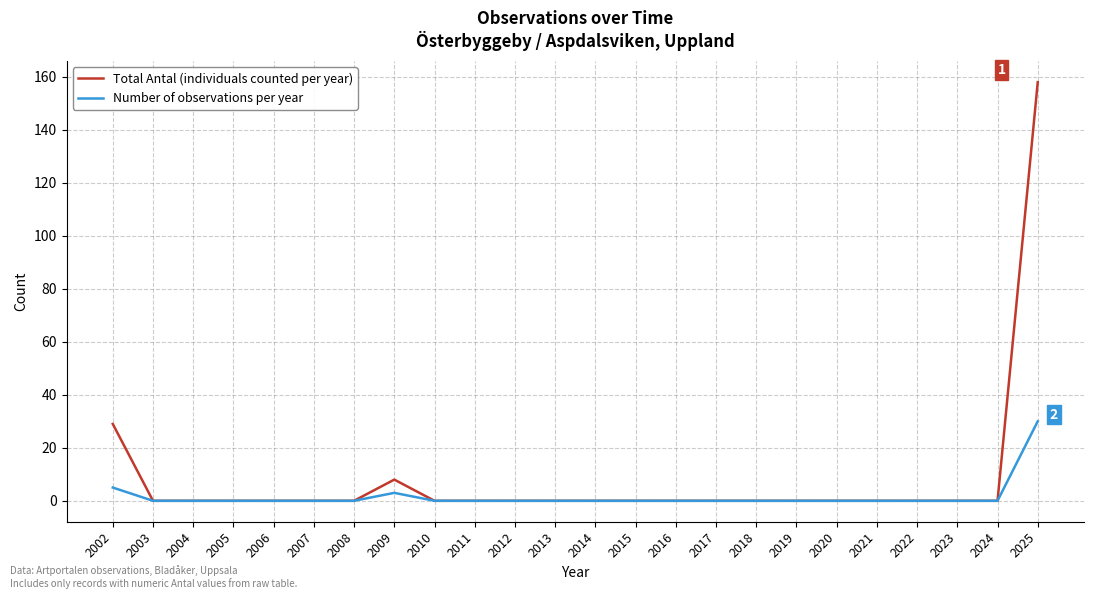

Which series has the largest total across all categories?

Total Antal (individuals counted per year)